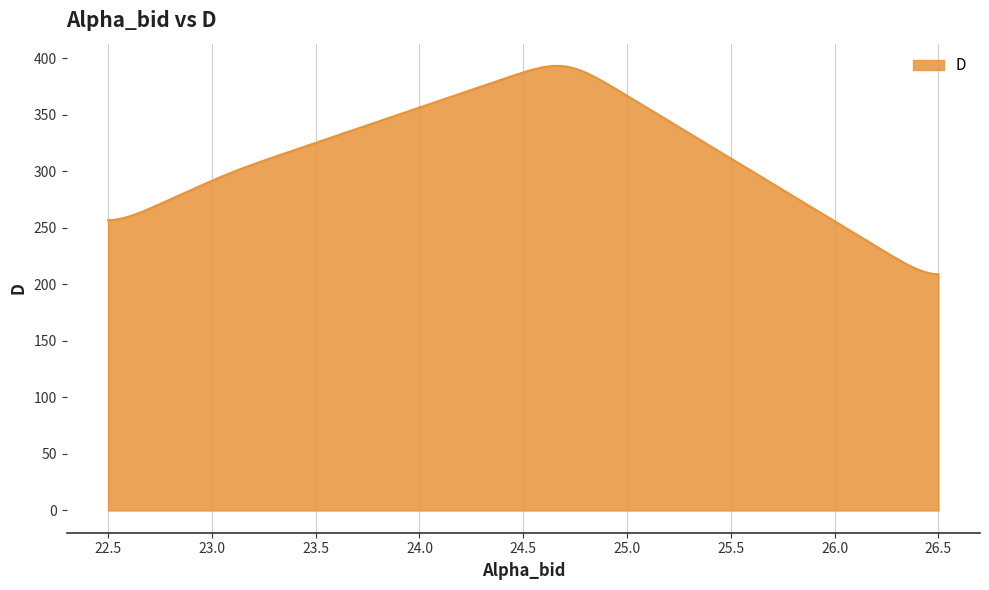

What is the difference between the maximum and minimum values?

184.3